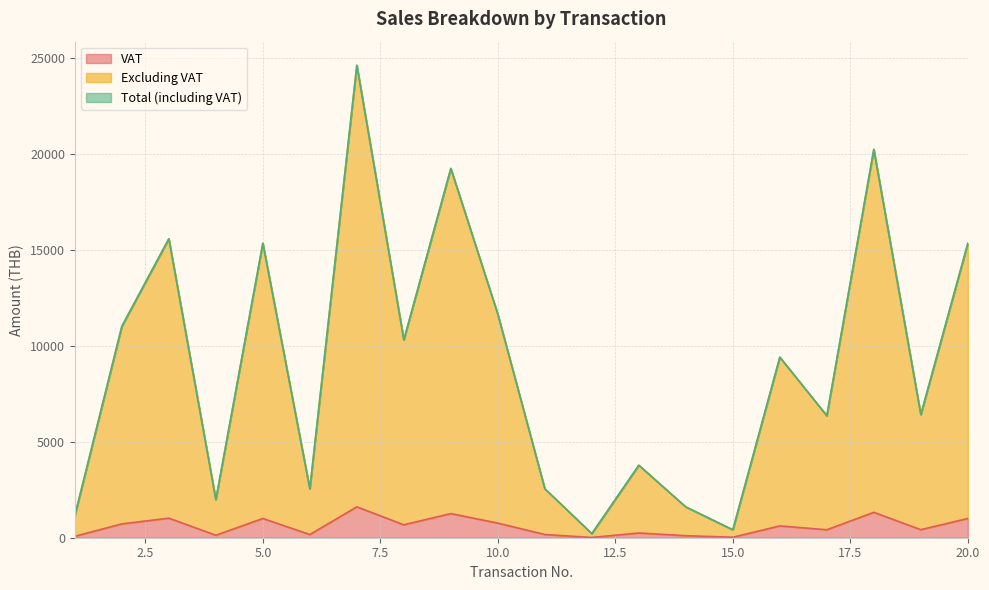

True or false: Total (including VAT) and Excluding VAT intersect in this chart.

False